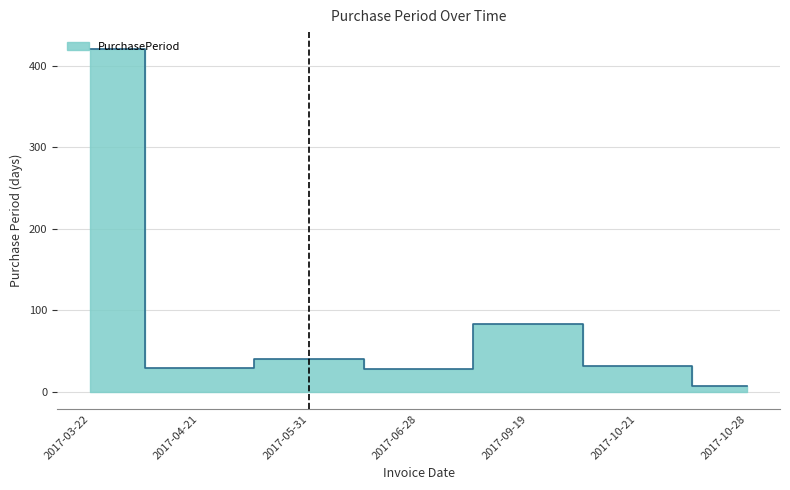

True or false: the data has more than 1 interior local peaks.

True